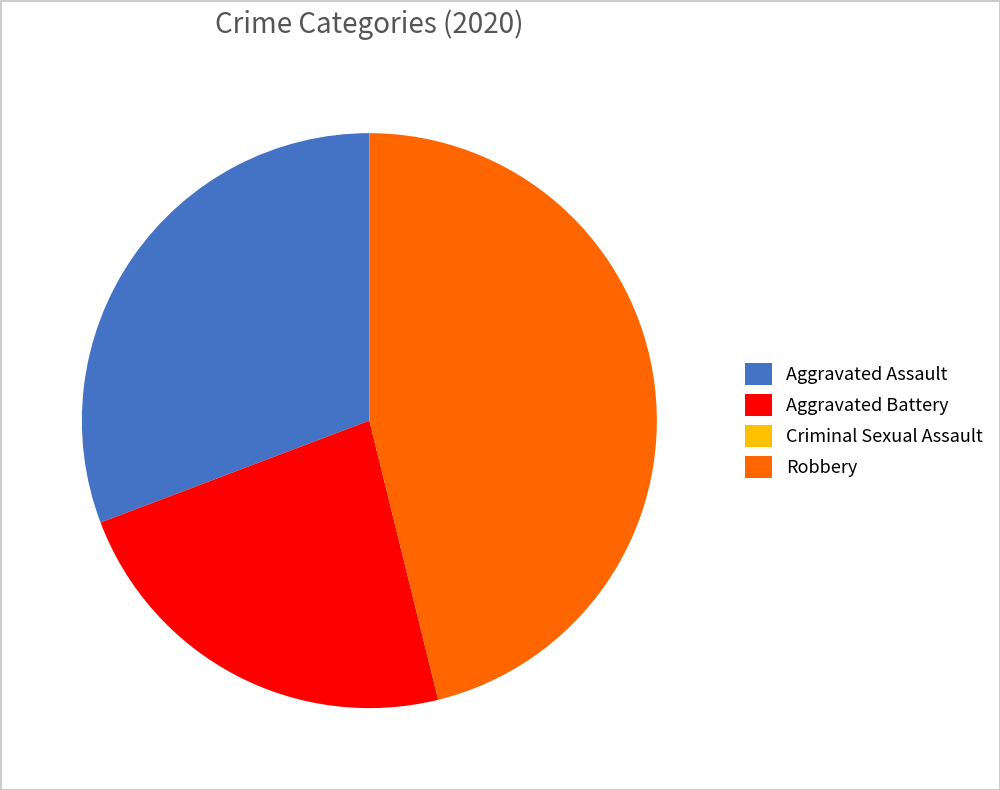

Is it true that Aggravated Assault is 17% of the pie?

False